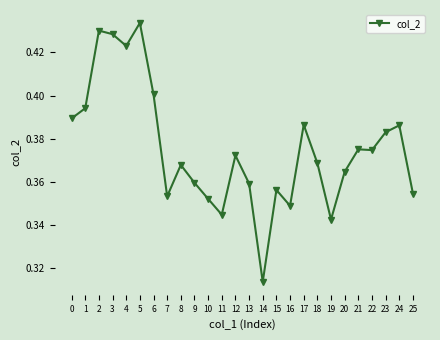

Where is the data nearest to the value 0?

14